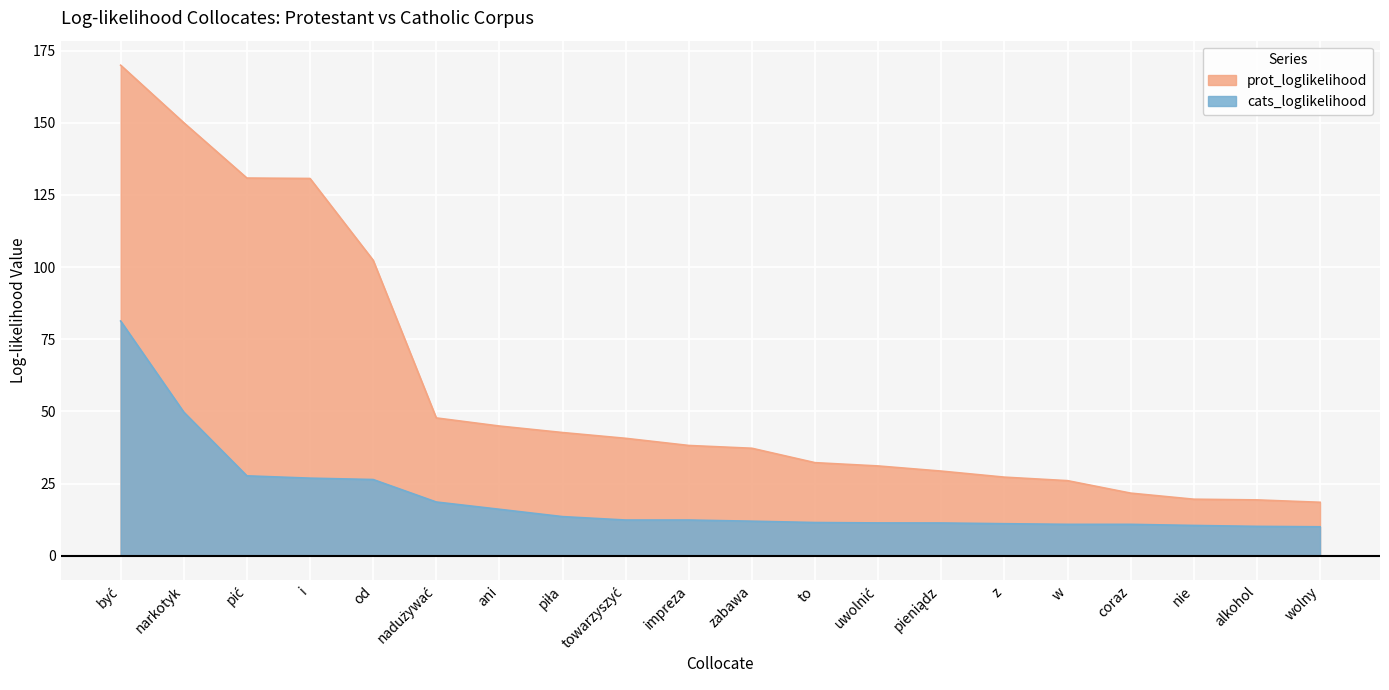

Reading left to right, what are all the values shown in this chart?

prot_loglikelihood: 170.0	150.0	130.9	130.7	102.4	47.7	44.9	42.7	40.7	38.2	37.2	32.2	31.1	29.3	27.2	26.0	21.7	19.6	19.3	18.5
cats_loglikelihood: 81.3	49.8	27.7	26.9	26.4	18.6	16.1	13.5	12.4	12.4	11.9	11.5	11.3	11.3	11.1	10.9	10.9	10.5	10.2	10.0